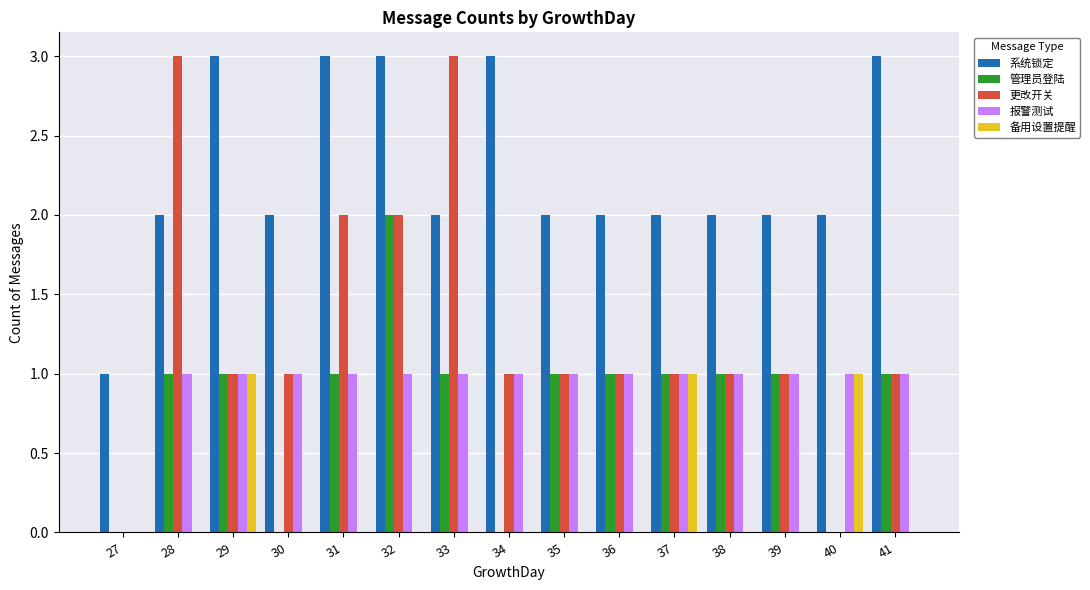

What is the maximum value shown in the chart?

3